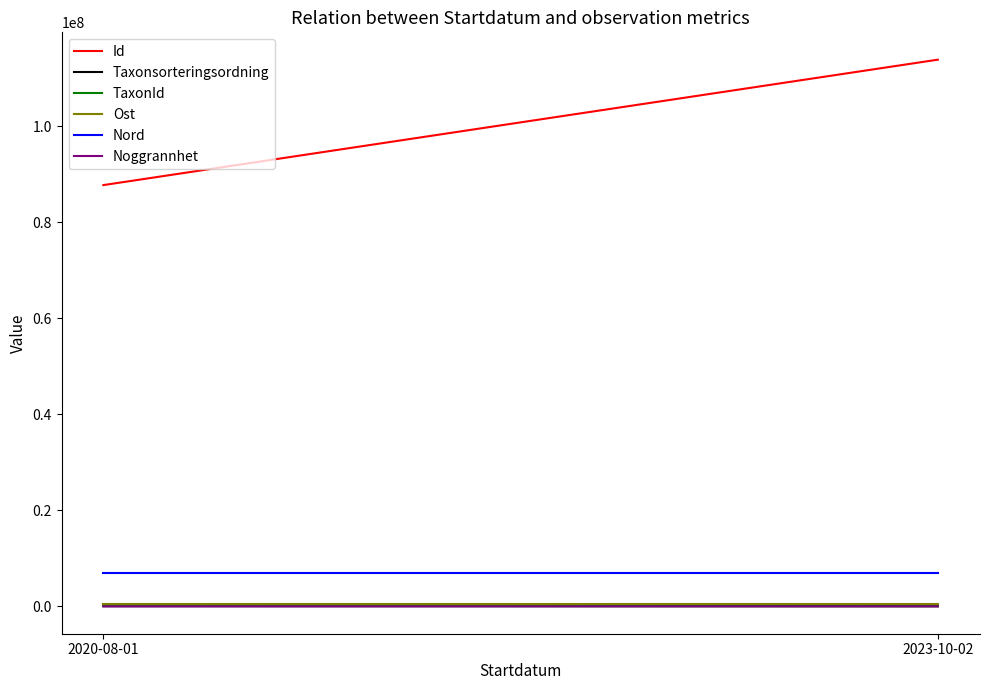

At which label does Nord reach its peak?

2020-08-01